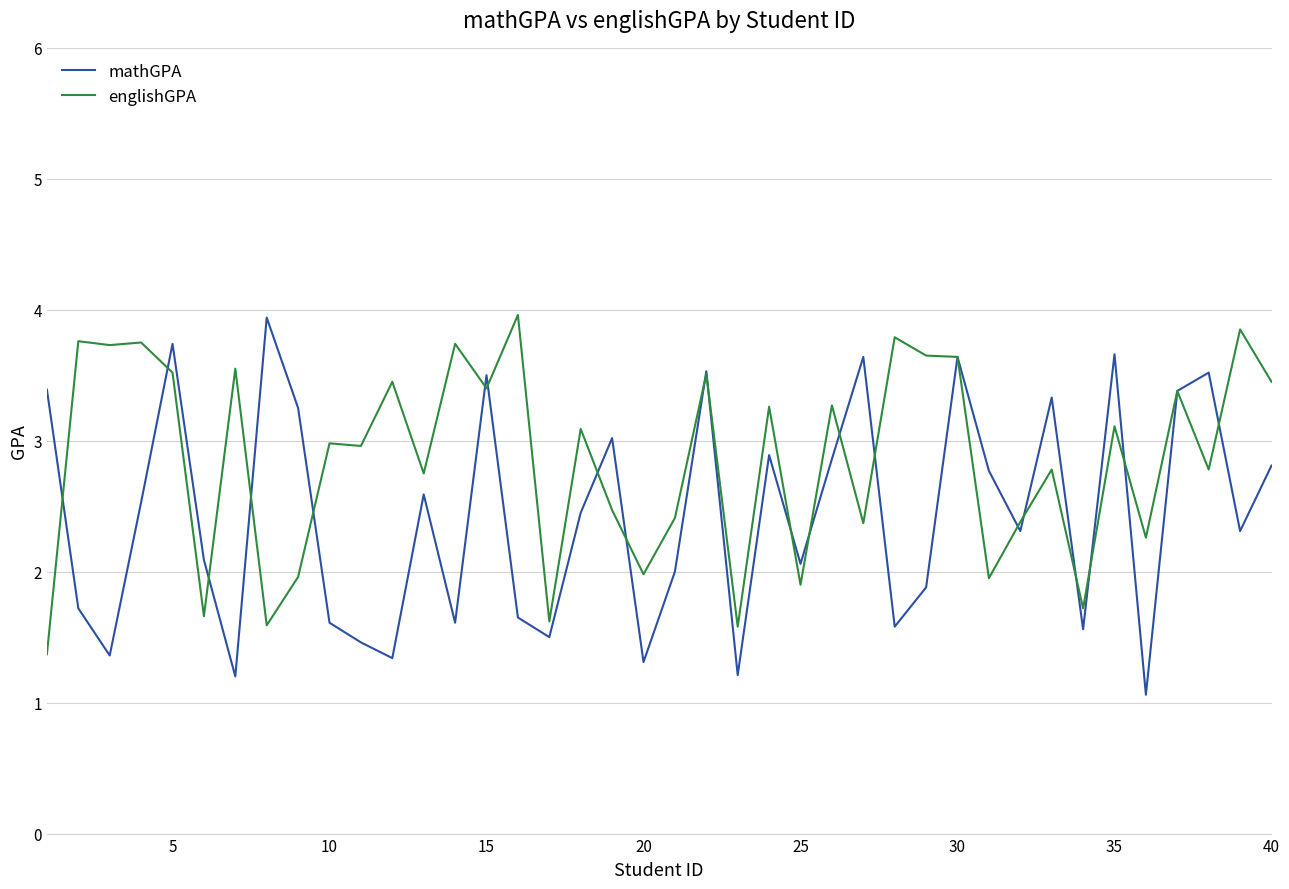

Which series has the largest total across all categories?

englishGPA